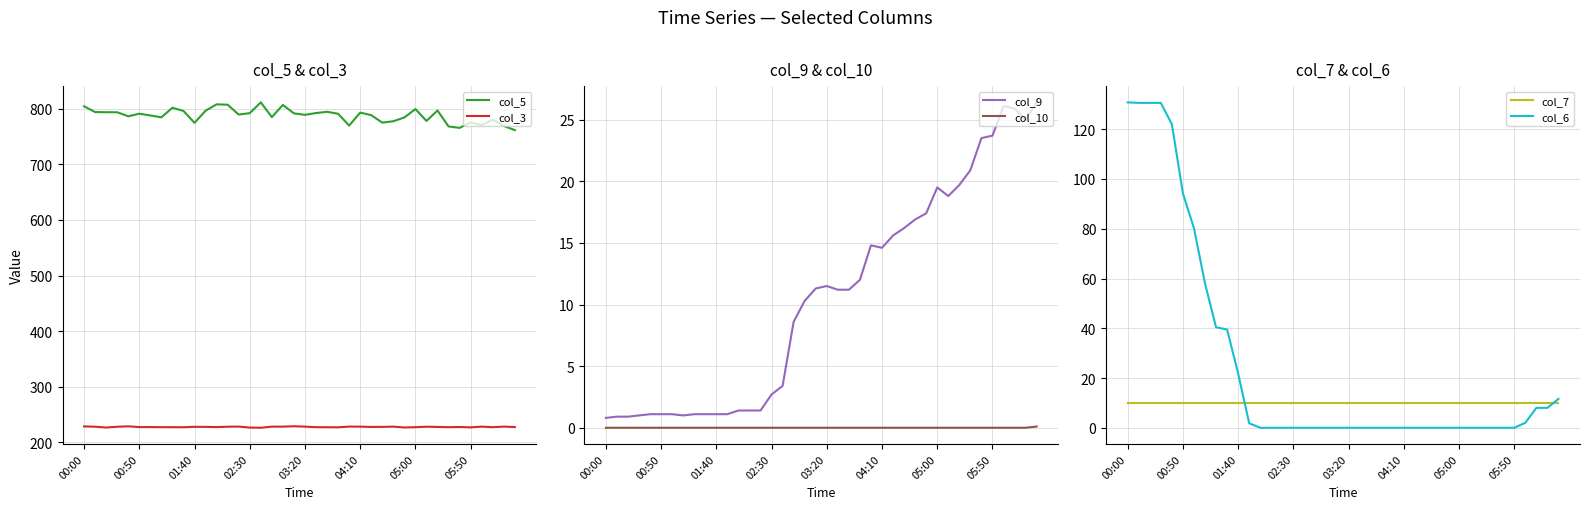

How many lines are shown in the chart?

6